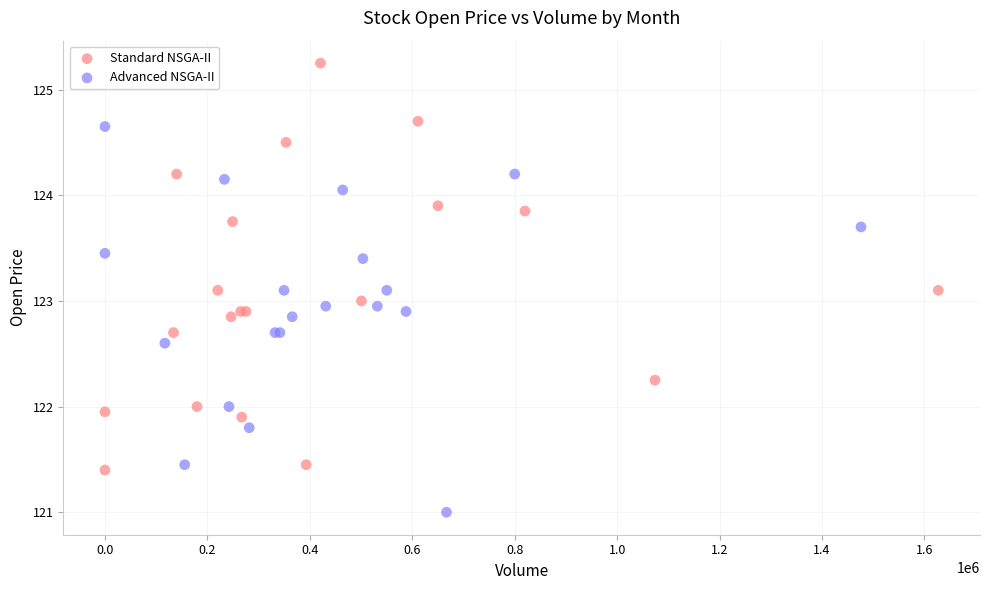

What are all the series names shown in the legend?

Standard NSGA-II, Advanced NSGA-II